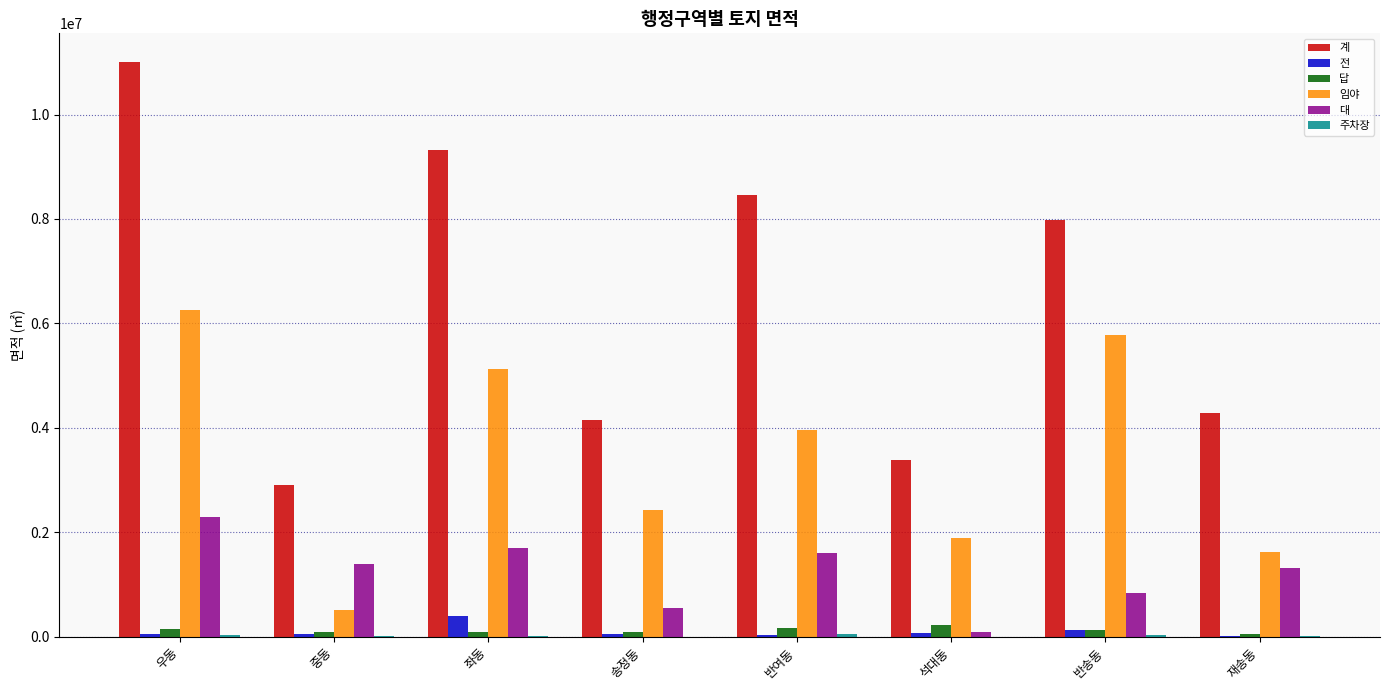

How many data points does each series have?

8